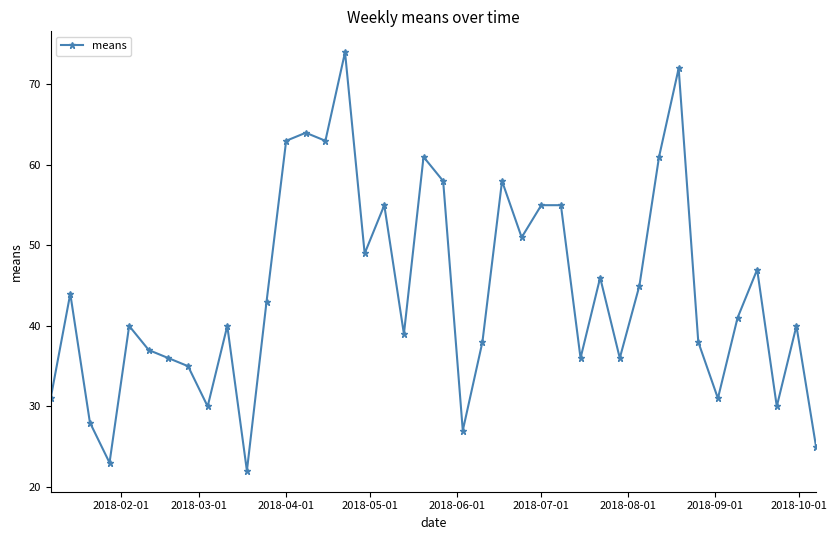

What is the difference between the maximum and minimum values?

52